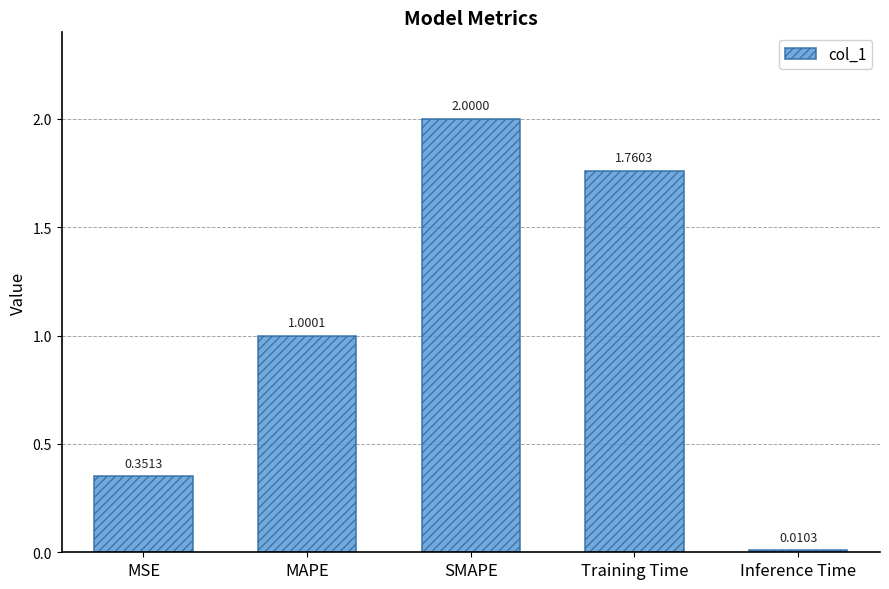

What is the label of the 2nd bar from the left?

MAPE